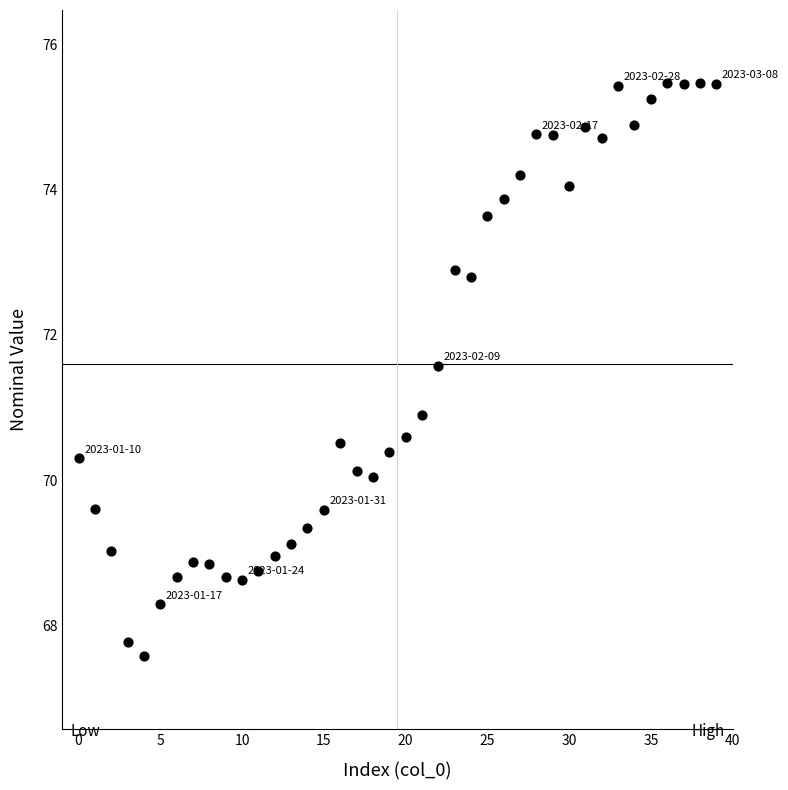

What is the range of Y values (max minus min)?

7.9